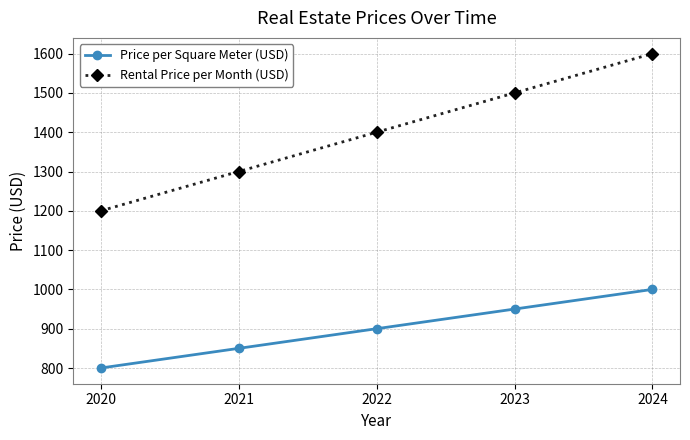

What is the average value of the Rental Price per Month (USD) series?

1400